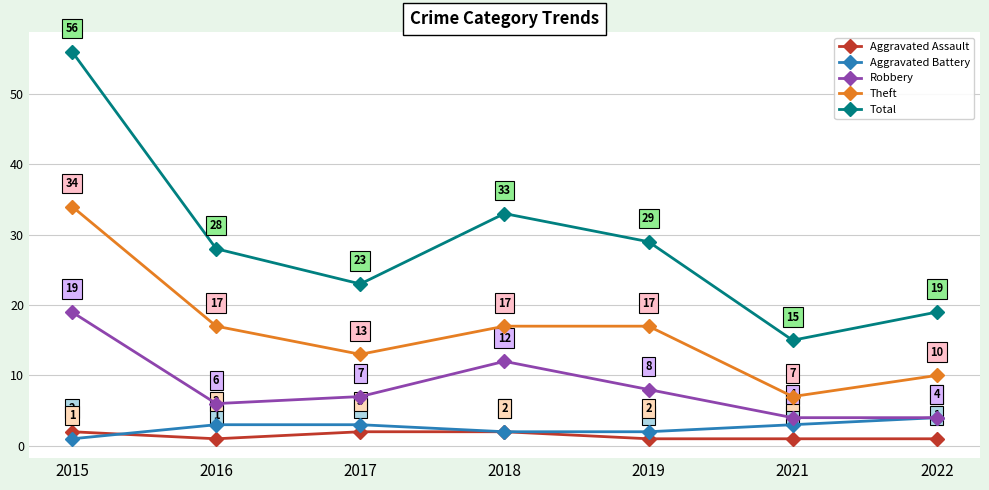

What are all the series names shown in the legend?

Aggravated Assault, Aggravated Battery, Robbery, Theft, Total